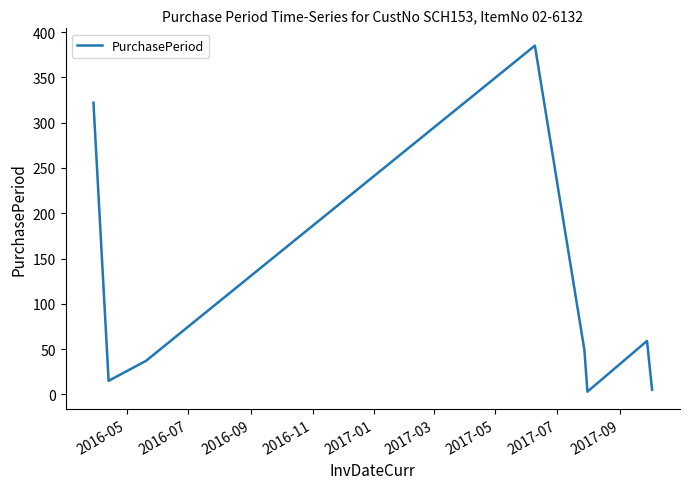

What is the maximum value shown in the chart?

385